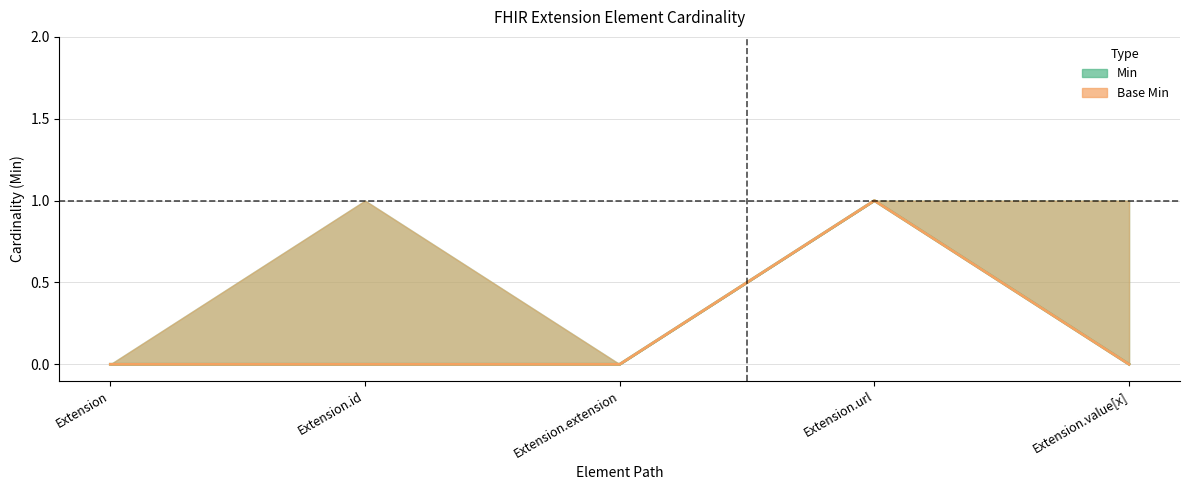

List the labels in order of Min value, largest first.

Extension.url, Extension, Extension.id, Extension.extension, Extension.value[x]